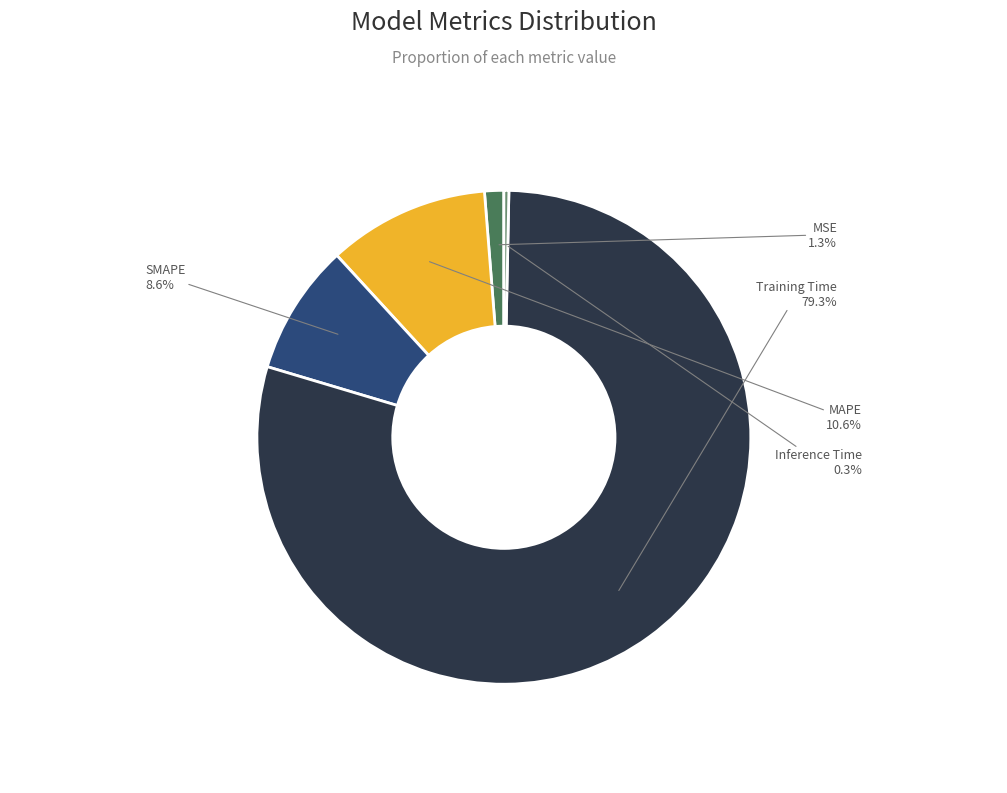

What percentage is NOT represented by Inference Time?

99.7%